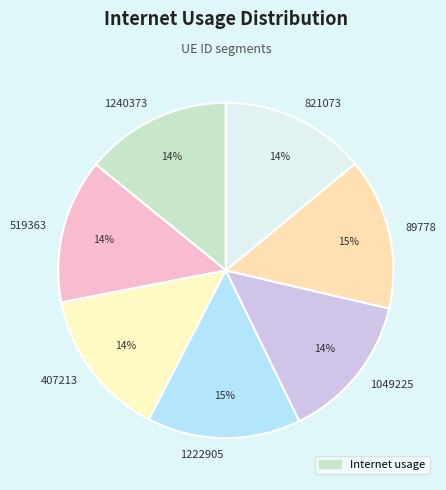

Is the sum of 89778 and 407213 greater than half?

No